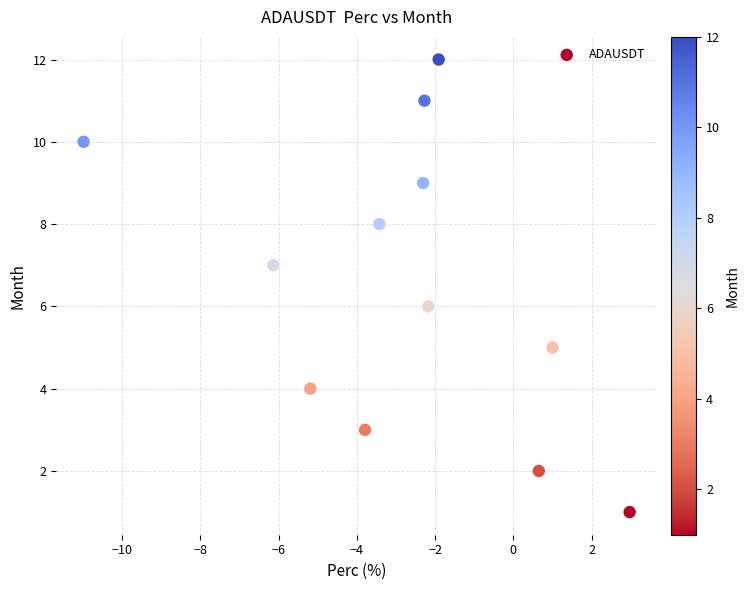

What is the range of Y values (max minus min)?

11